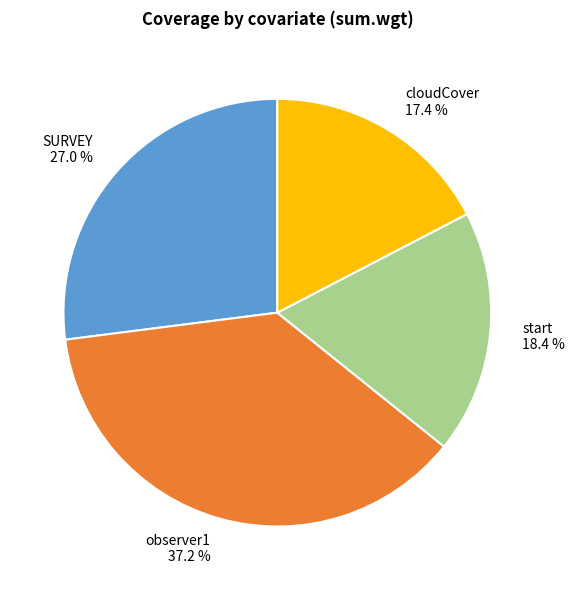

To the nearest percent, what percentage of the pie is observer1?

37%